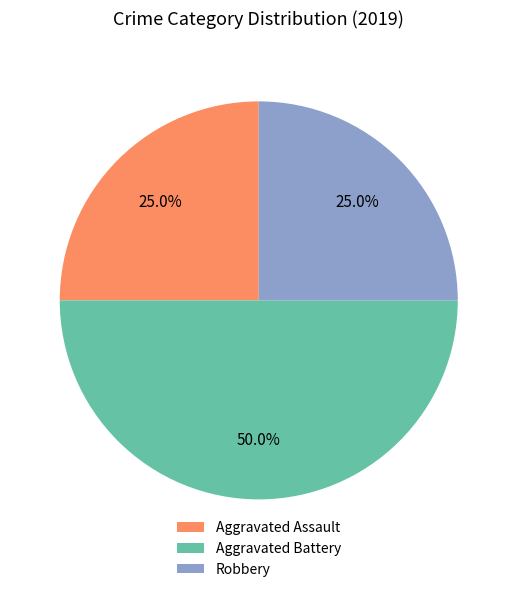

Between Aggravated Battery and Aggravated Assault, which is larger?

Aggravated Battery